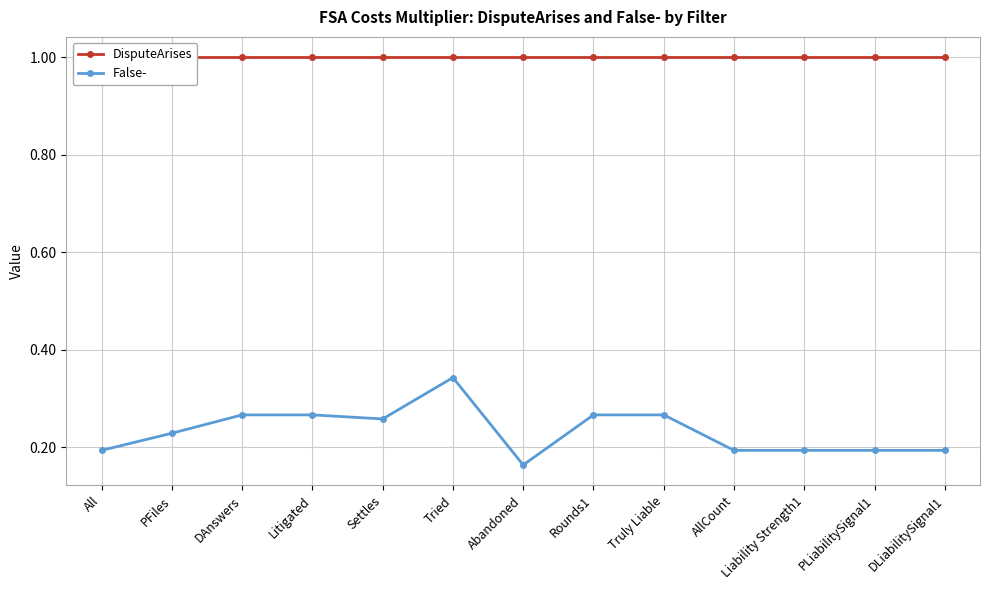

Reading left to right, list all the values displayed in this chart.

DisputeArises: 1.0	1.0	1.0	1.0	1.0	1.0	1.0	1.0	1.0	1.0	1.0	1.0	1.0
False-: 0.2	0.2	0.3	0.3	0.3	0.3	0.2	0.3	0.3	0.2	0.2	0.2	0.2